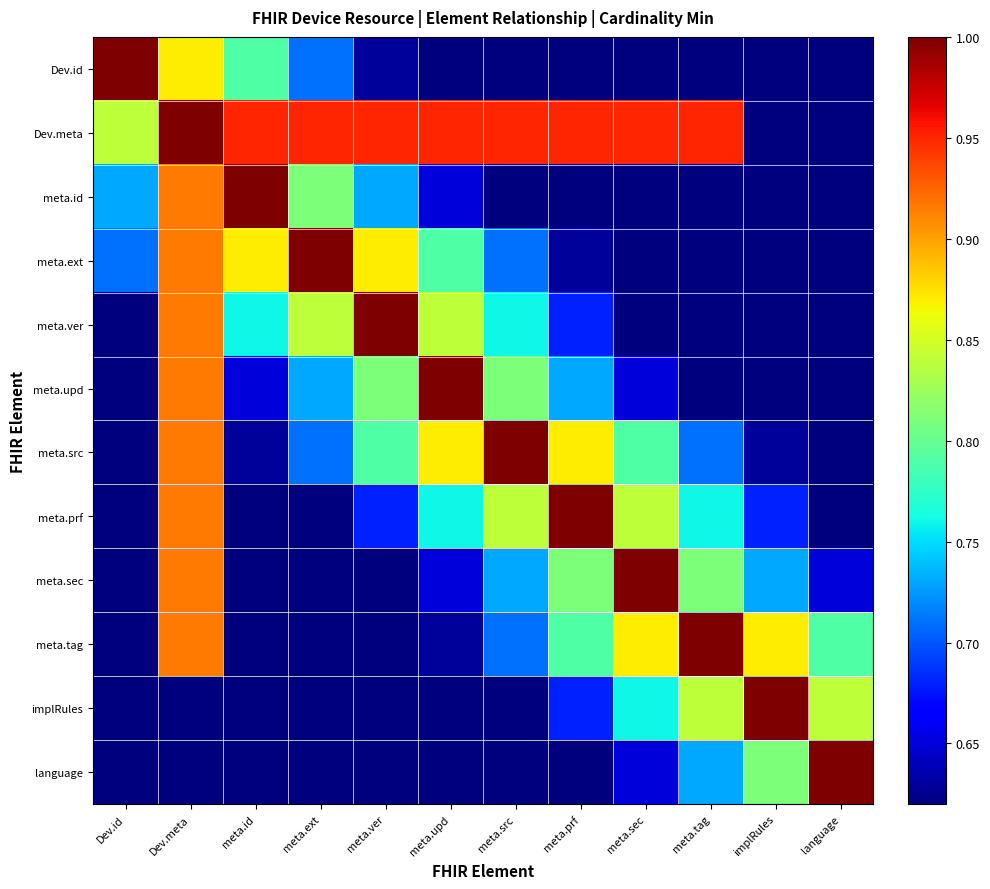

Which has a higher value, meta.tag or Dev.id?

Dev.id